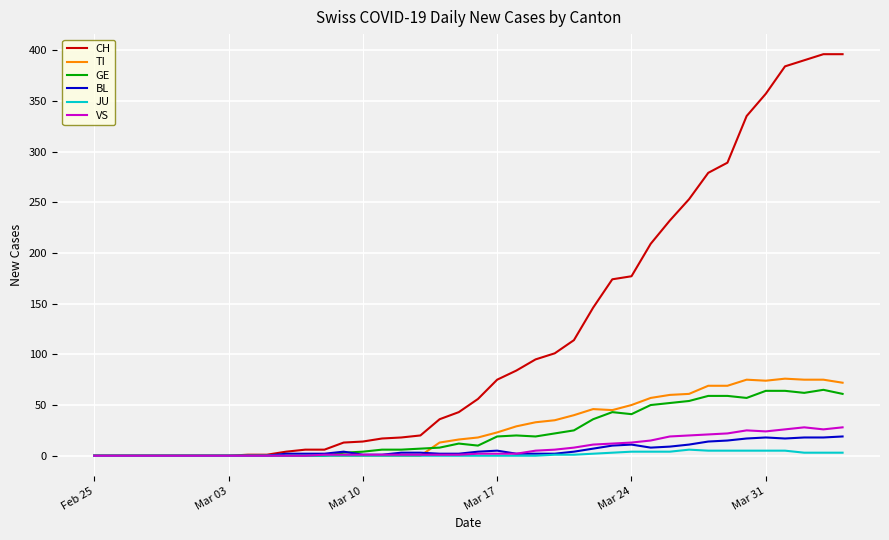

What is the maximum value for CH?

396